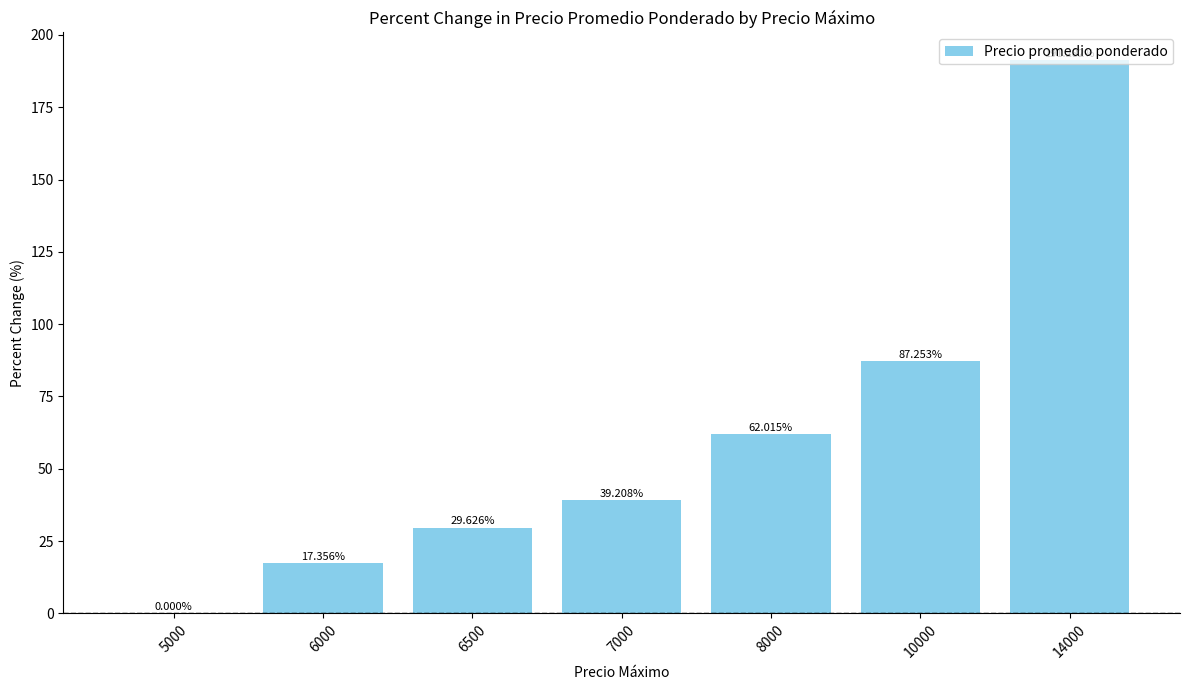

What is the sum of all values?

426.7